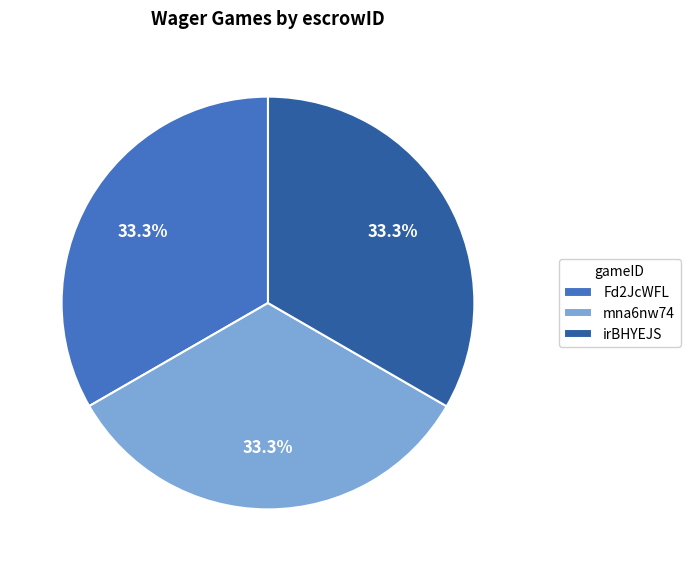

How many slices are in this pie chart?

3